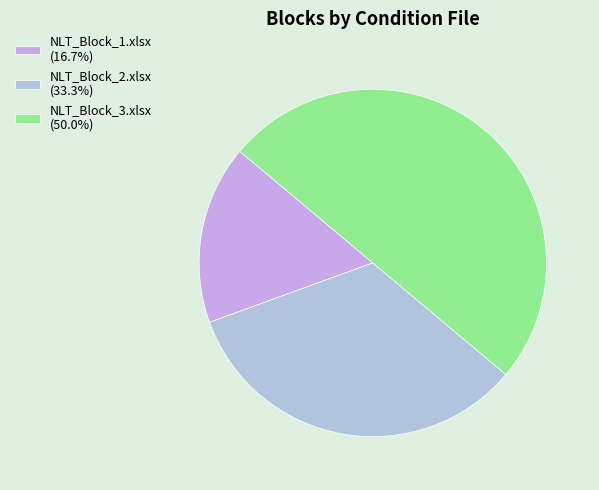

Rank the categories by value from highest to lowest.

NLT_Block_3.xlsx, NLT_Block_2.xlsx, NLT_Block_1.xlsx